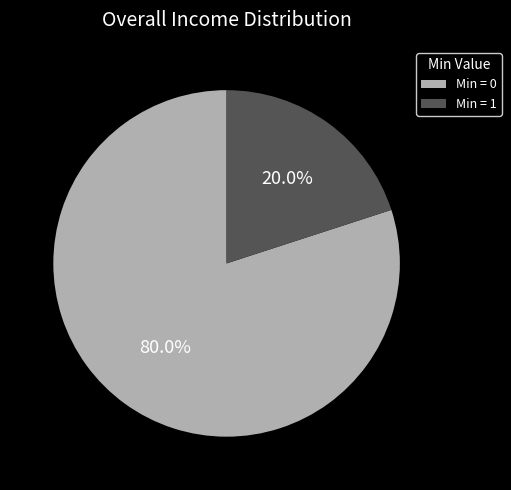

How many slices are in this pie chart?

2